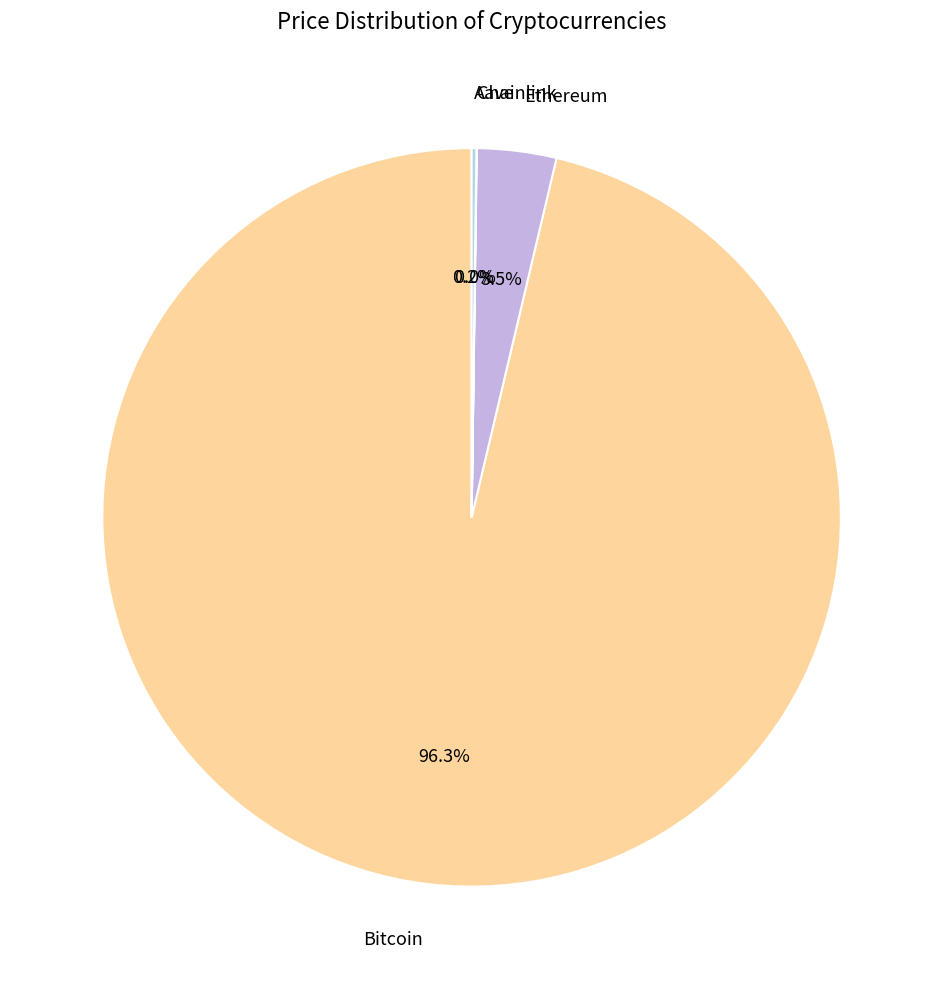

How much of the chart is everything except Bitcoin?

3.7%